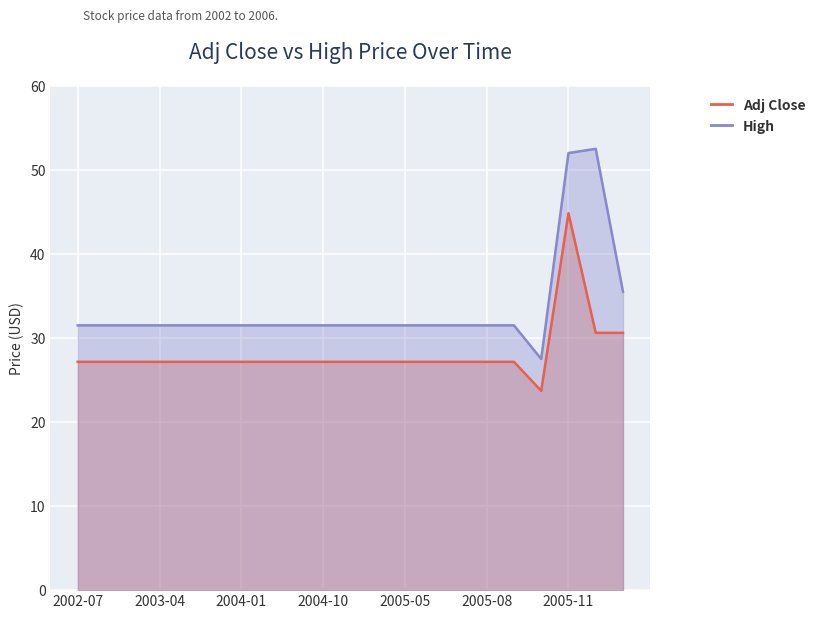

True or false: Adj Close and High intersect in this chart.

False